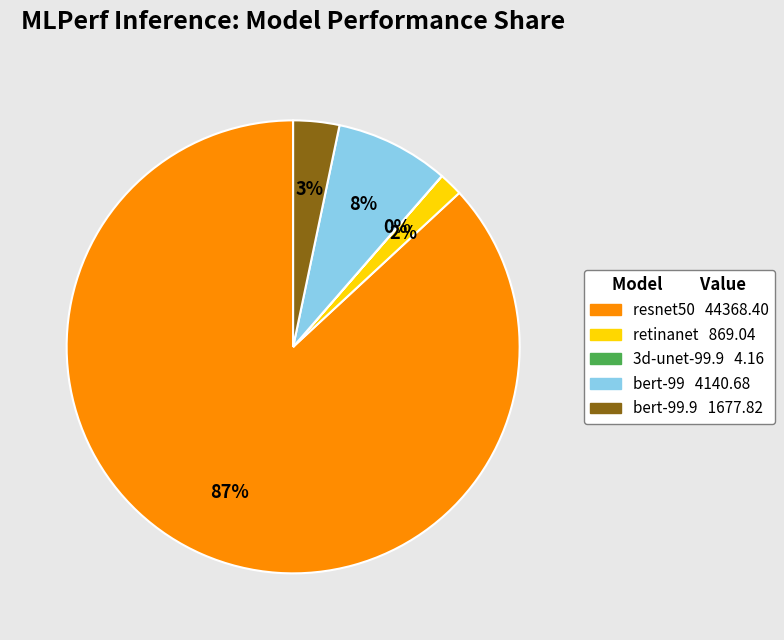

Is there a majority slice in this chart?

Yes